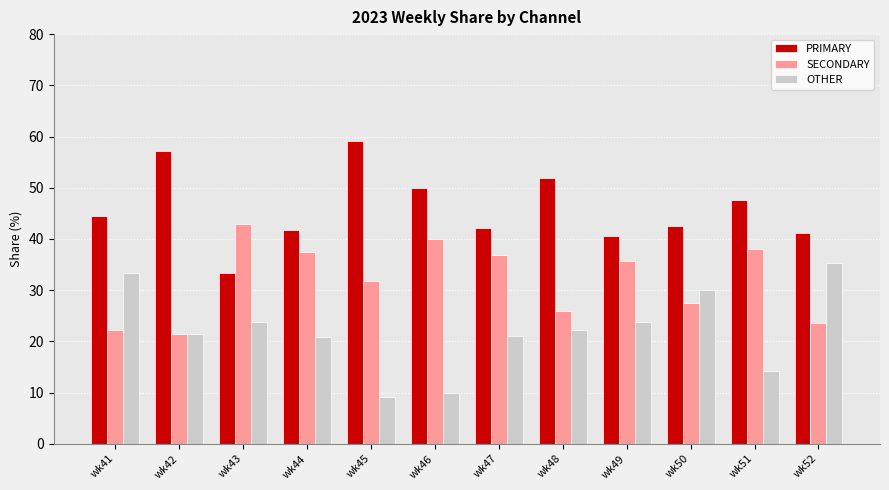

How many values in the OTHER series are below 22?

6